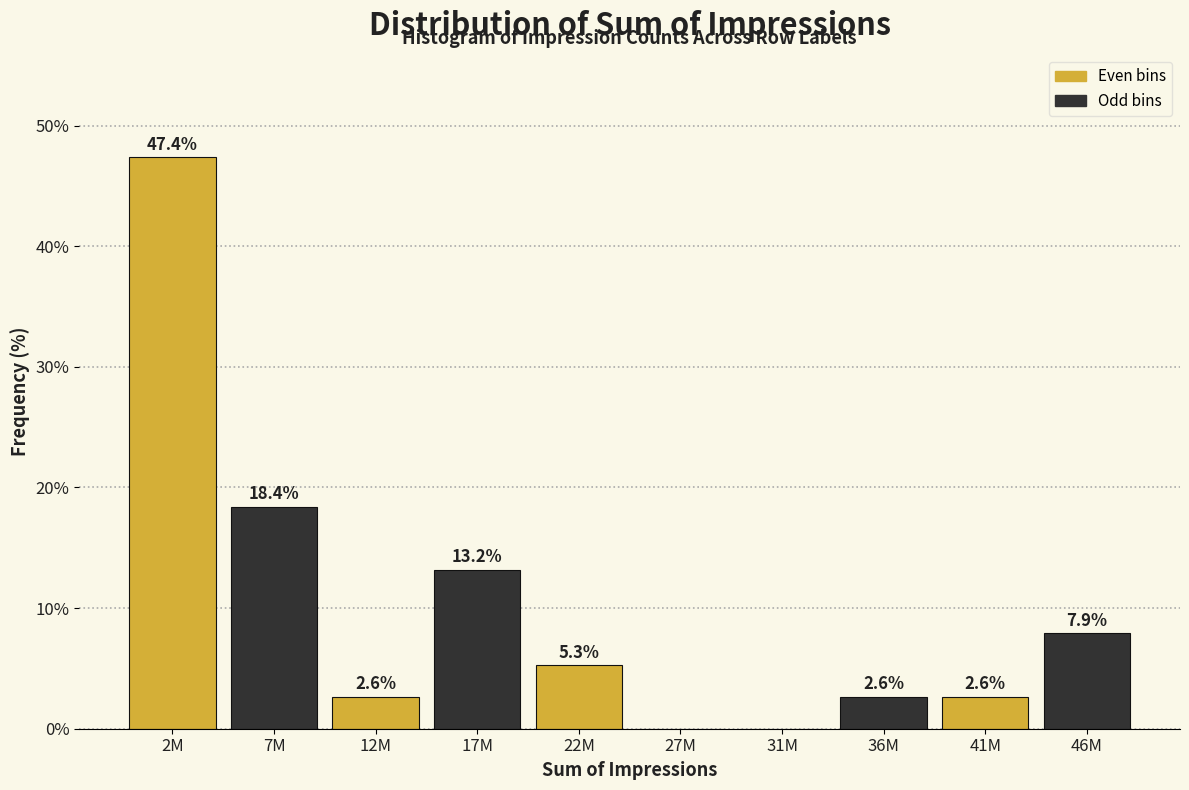

Reading left to right, what are all the values shown in this chart?

2M=47.4	7M=18.4	12M=2.6	17M=13.2	22M=5.3	27M=0.0	31M=0.0	36M=2.6	41M=2.6	46M=7.9